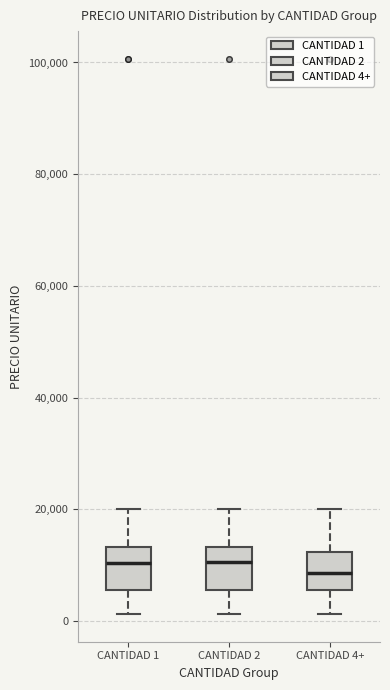

Where does the upper whisker of the box for CANTIDAD 1 end on the y-axis? The values are not printed on the chart, so give them approximately, as read against the axis.

20000